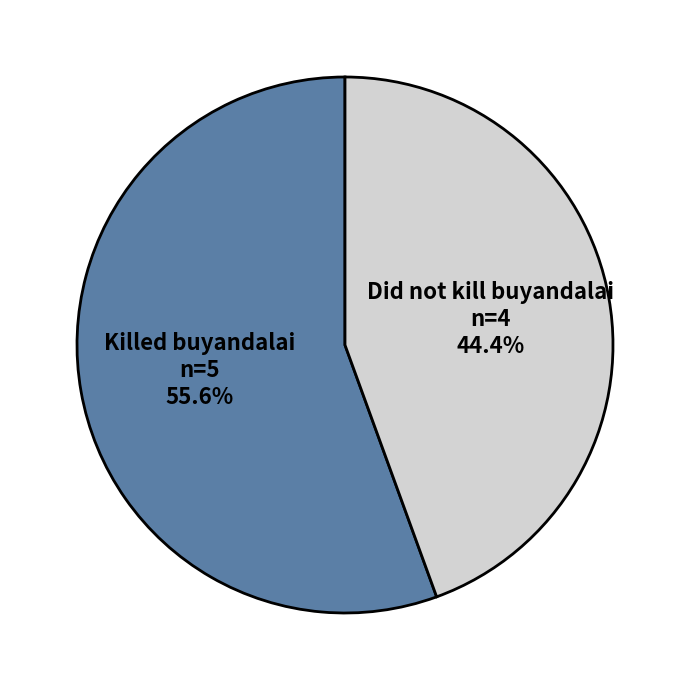

Between Did not kill buyandalai and Killed buyandalai, which is larger?

Killed buyandalai